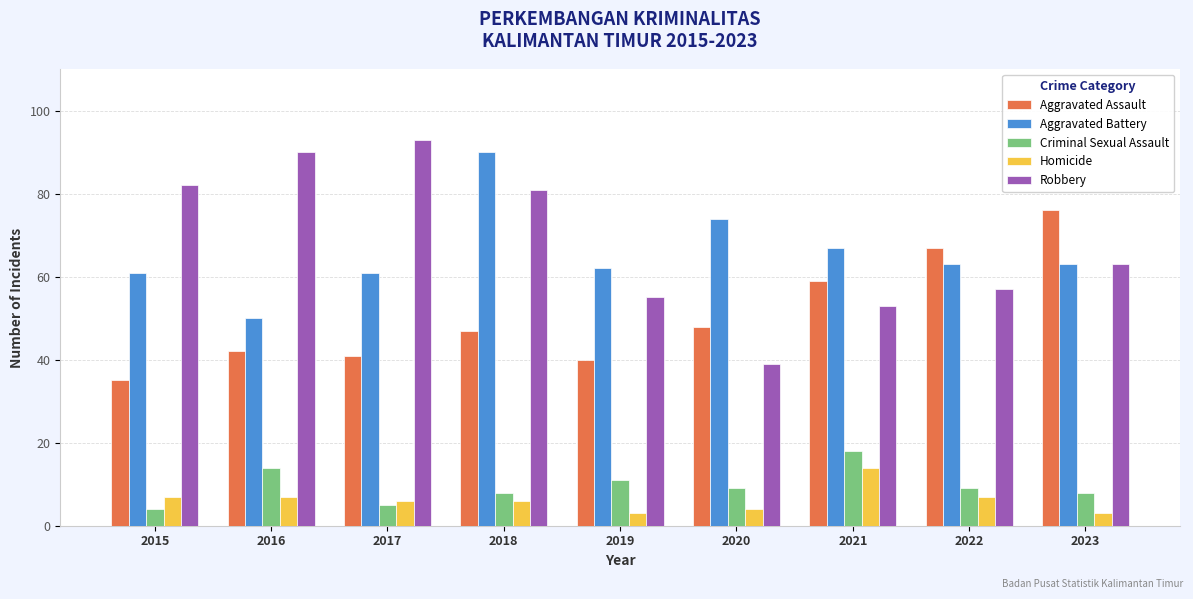

The Homicide series shows 5 at 2021. True or false?

False